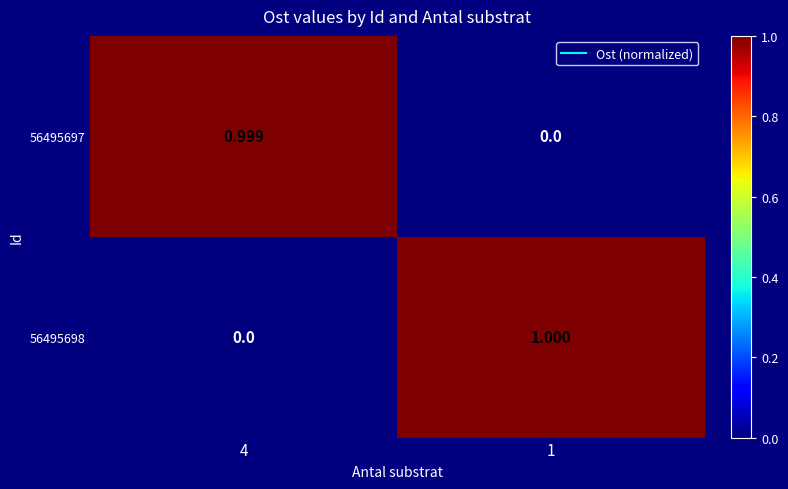

Rank the series at 4 from highest to lowest value.

56495697, 56495698